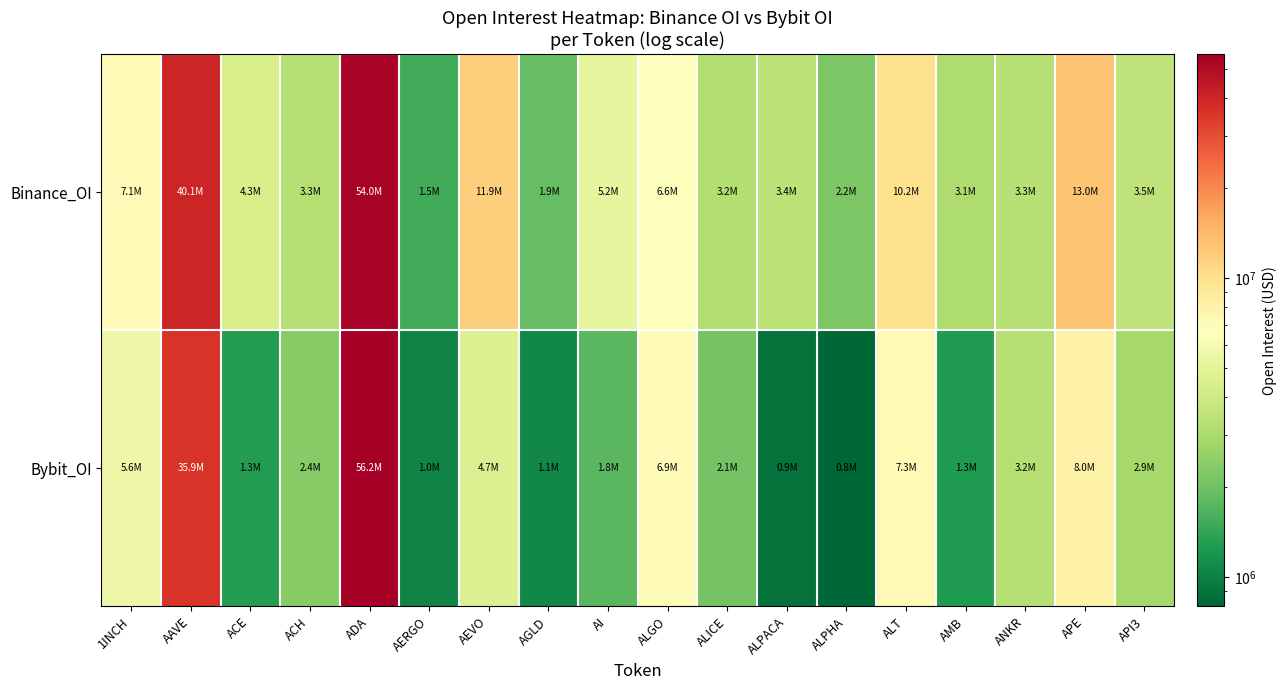

Reading left to right, transcribe all the data shown in this chart.

Binance_OI: 1INCH=7115162	AAVE=40120958	ACE=4292316	ACH=3277183	ADA=54010882	AERGO=1531938	AEVO=11870836	AGLD=1893723	AI=5154953	ALGO=6586511	ALICE=3215077	ALPACA=3424091	ALPHA=2200911	ALT=10154735	AMB=3094900	ANKR=3316515	APE=12954866	API3=3524847
Bybit_OI: 1INCH=5559466	AAVE=35873205	ACE=1307511	ACH=2350950	ADA=56238646	AERGO=1030135	AEVO=4652597	AGLD=1071305	AI=1775909	ALGO=6943439	ALICE=2092046	ALPACA=881059	ALPHA=800343	ALT=7277952	AMB=1265090	ANKR=3244062	APE=8038376	API3=2900089